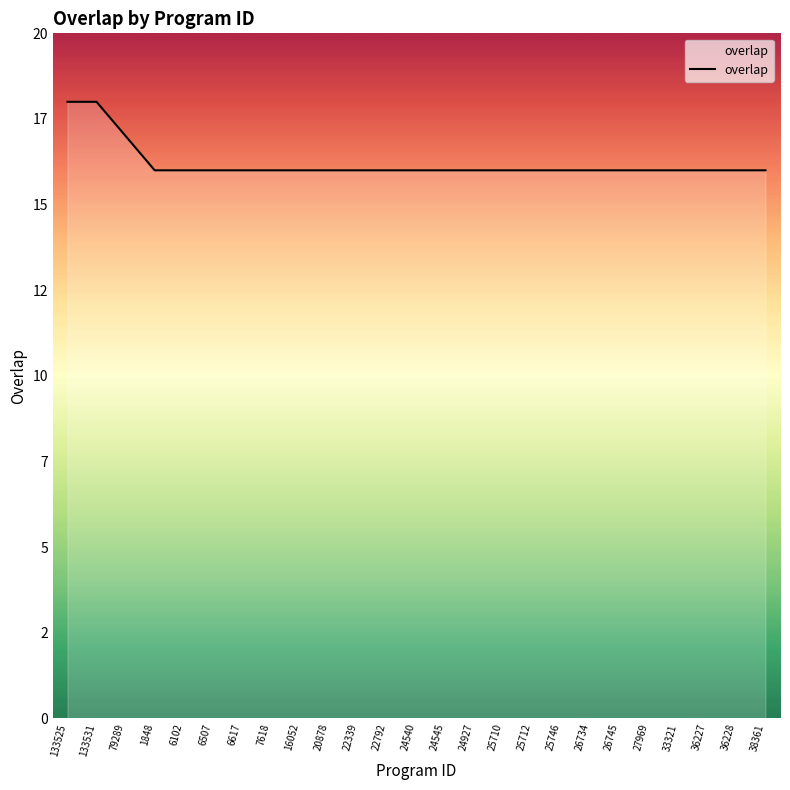

Does the chart display data point markers on the line(s)?

No